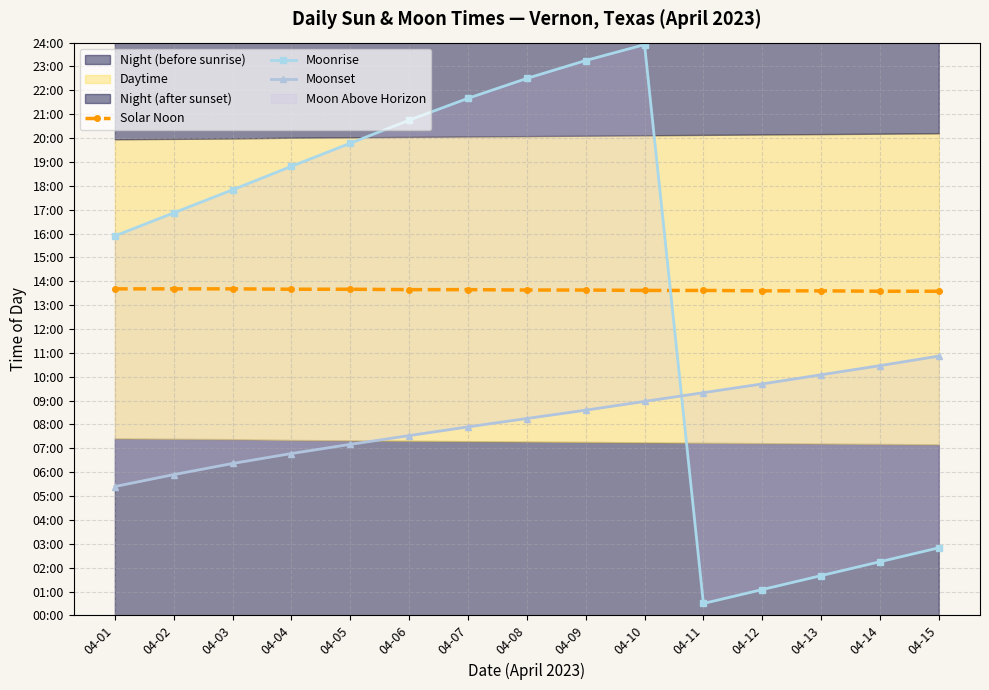

What is the maximum value shown in the chart?

1435